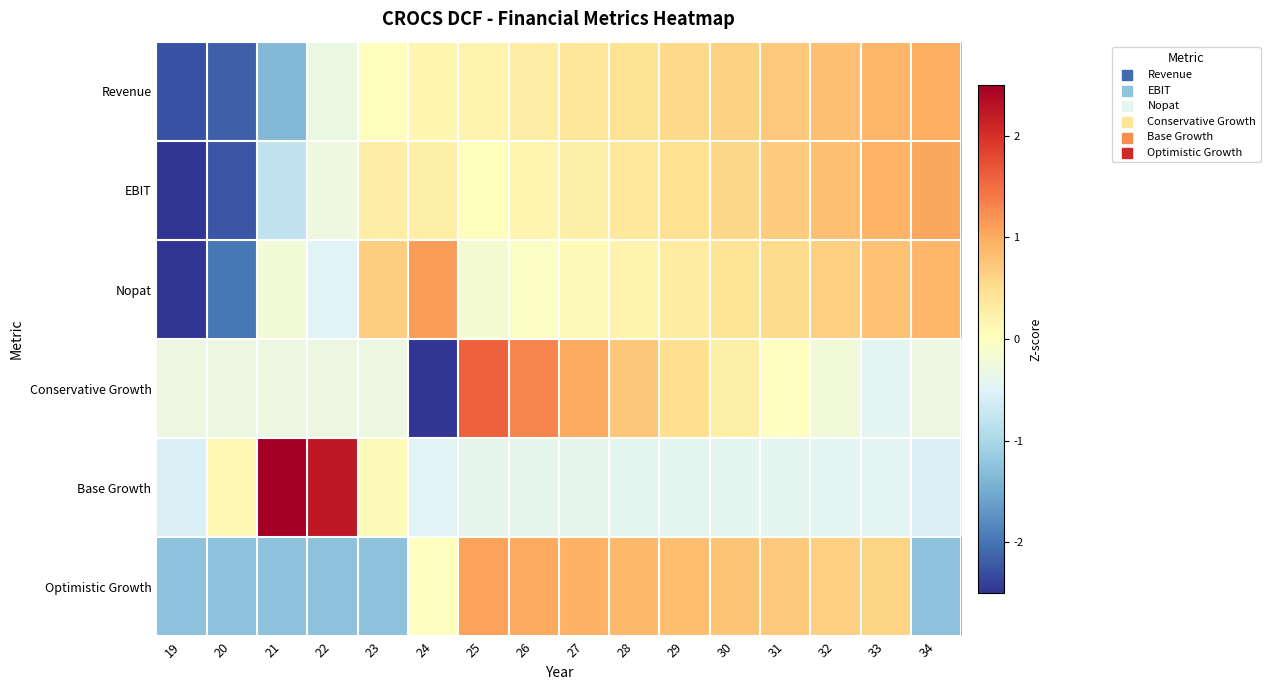

Reading right to left, extract all data points from this chart.

Revenue: 34=1.0	33=0.9	32=0.8	31=0.7	30=0.6	29=0.6	28=0.5	27=0.4	26=0.3	25=0.2	24=0.1	23=0.0	22=-0.3	21=-1.4	20=-2.2	19=-2.3
EBIT: 34=1.0	33=0.9	32=0.8	31=0.7	30=0.6	29=0.5	28=0.4	27=0.2	26=0.1	25=0.0	24=0.2	23=0.3	22=-0.3	21=-0.8	20=-2.2	19=-2.5
Nopat: 34=0.9	33=0.8	32=0.7	31=0.5	30=0.4	29=0.3	28=0.2	27=0.1	26=-0.1	25=-0.2	24=1.1	23=0.7	22=-0.5	21=-0.2	20=-2.0	19=-2.8
Conservative Growth: 34=-0.3	33=-0.4	32=-0.2	31=0.0	30=0.2	29=0.5	28=0.8	27=1.0	26=1.3	25=1.6	24=-3.0	23=-0.3	22=-0.3	21=-0.3	20=-0.3	19=-0.3
Base Growth: 34=-0.5	33=-0.4	32=-0.4	31=-0.4	30=-0.4	29=-0.4	28=-0.4	27=-0.4	26=-0.4	25=-0.4	24=-0.5	23=0.1	22=2.2	21=2.9	20=0.1	19=-0.5
Optimistic Growth: 34=-1.3	33=0.6	32=0.7	31=0.7	30=0.8	29=0.8	28=0.9	27=1.0	26=1.0	25=1.1	24=0.0	23=-1.3	22=-1.3	21=-1.3	20=-1.3	19=-1.3